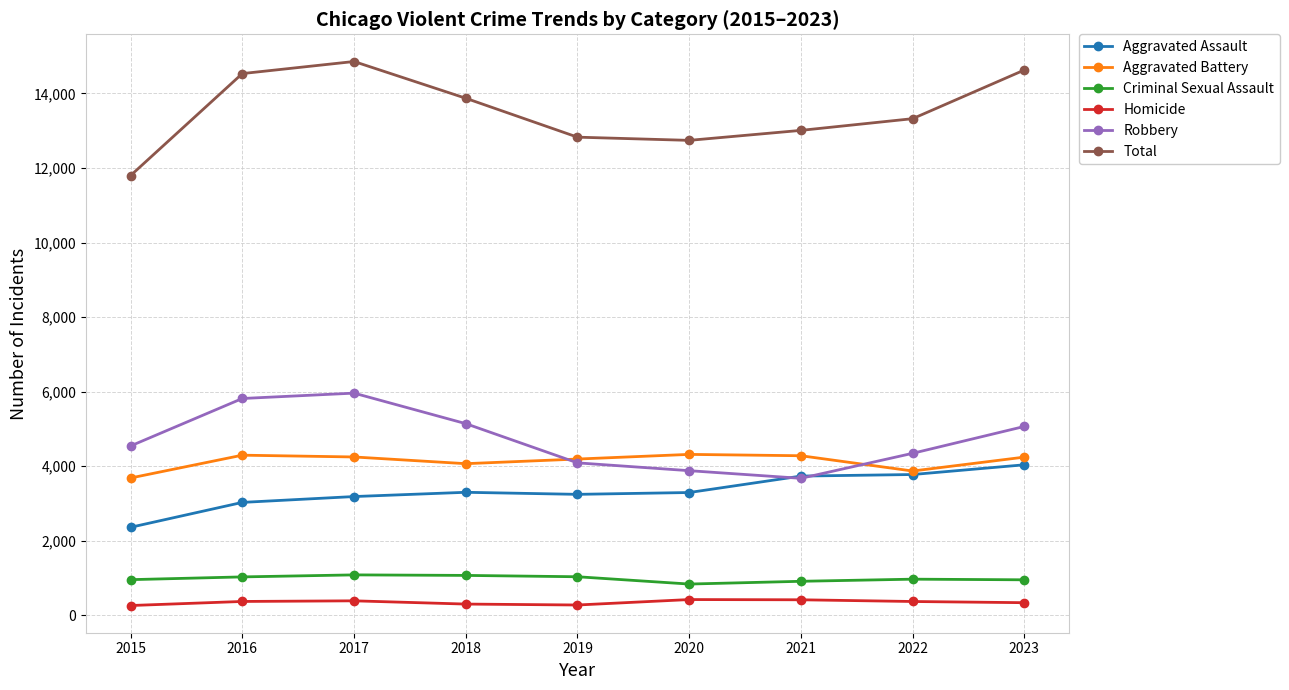

What is the difference between the maximum and minimum values in the Total series?

3060